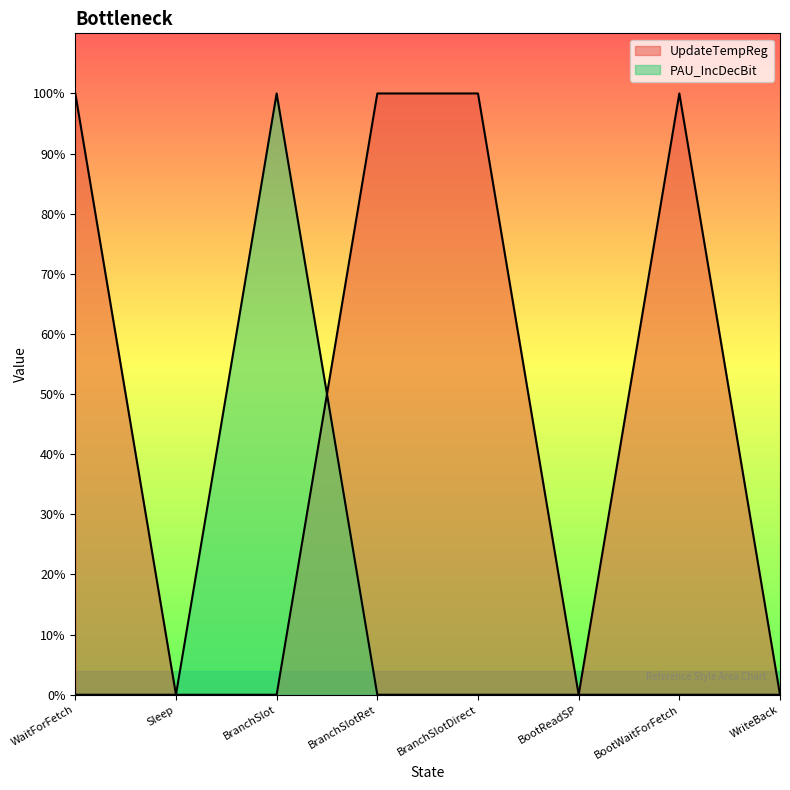

What is the label of the 4th point from the right?

BranchSlotDirect